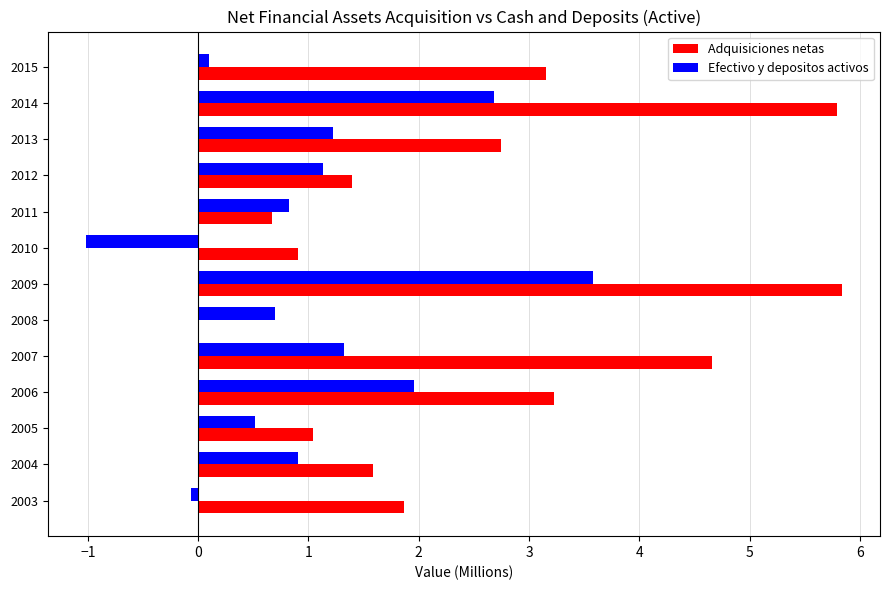

Which series has the largest total across all categories?

Adquisiciones netas